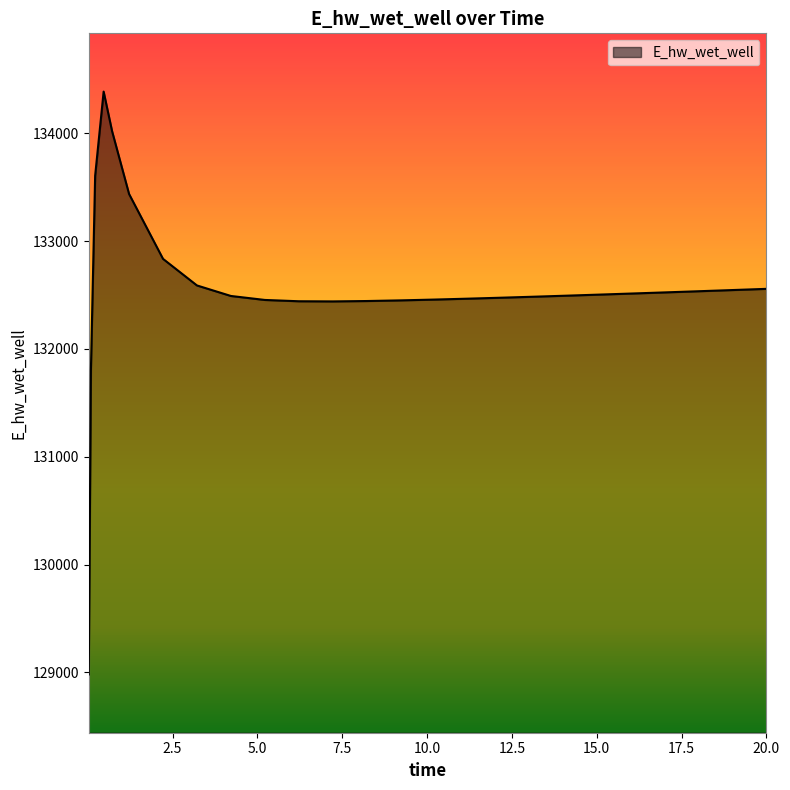

What is the smallest value displayed?

128980.7